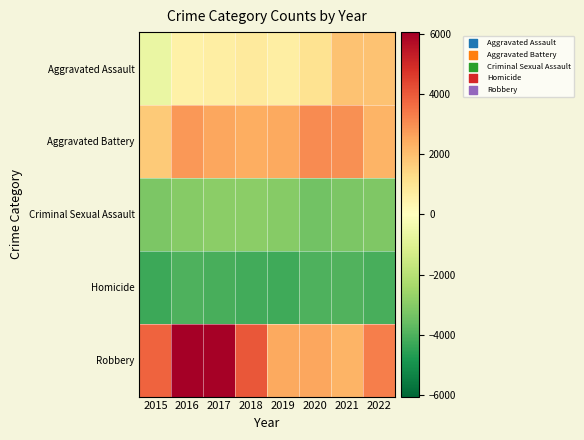

Between 2015 and 2018, which is larger?

2018